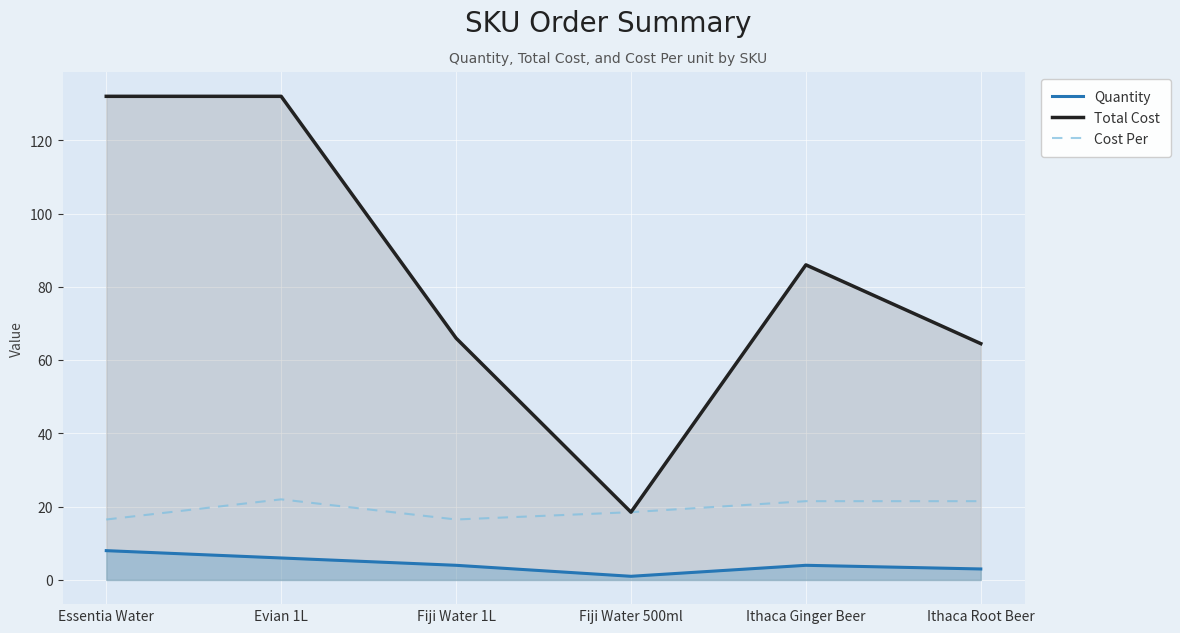

What is the approximate value of Cost Per at Ithaca Ginger Beer?

21.5